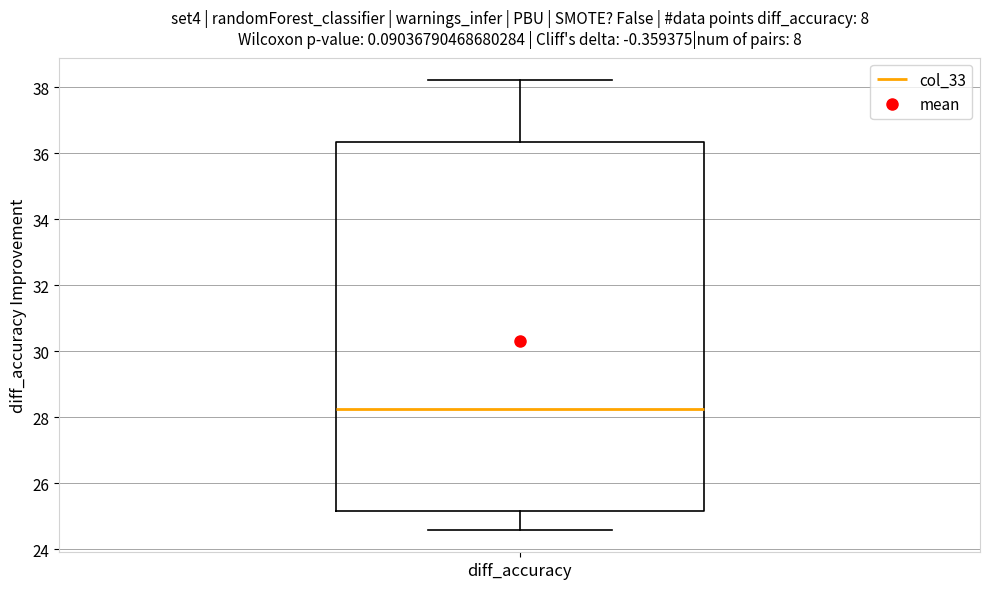

Transcribe this box plot: give where the median line is, the range the box spans, and where the two whiskers end, as read against the y-axis. The values are not printed on the chart, so give them approximately, as read against the axis.

median 28.2, box 25.2 to 36.4, whiskers 24.6 to 38.2